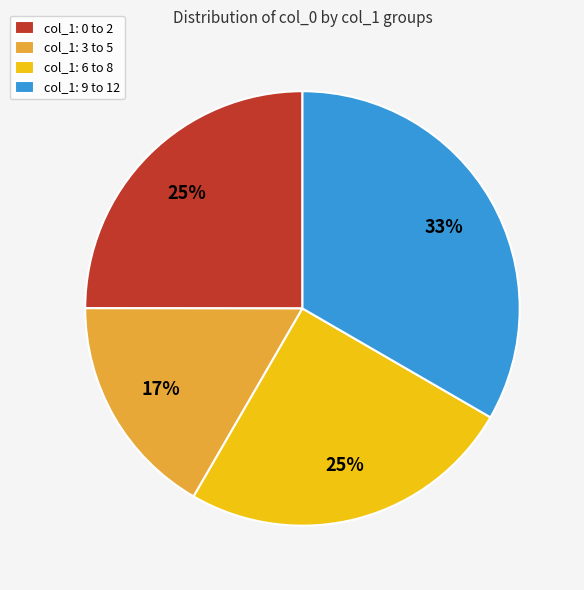

Is there a majority slice in this chart?

No